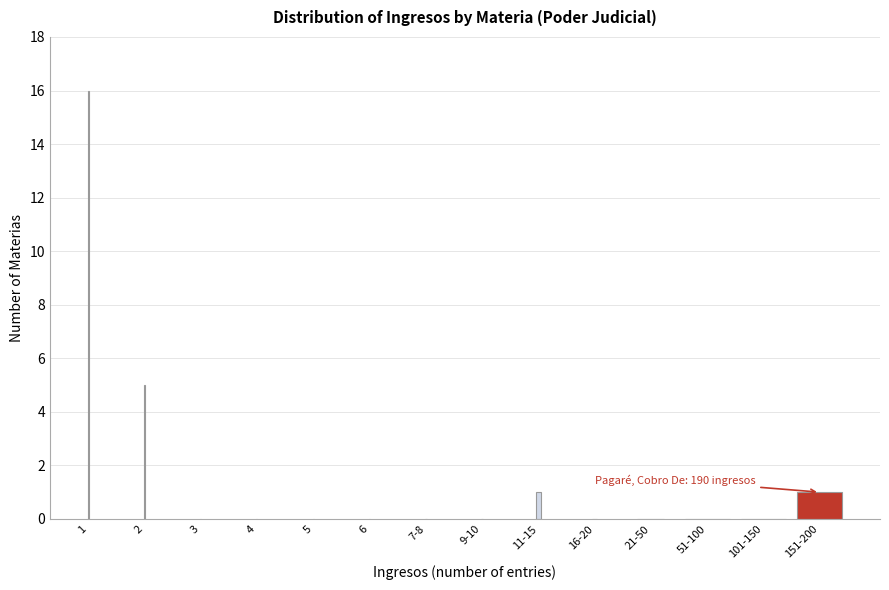

Reading left to right, list all the values displayed in this chart.

1=16	2=5	3=0	4=0	5=0	6=0	7-8=0	9-10=0	11-15=1	16-20=0	21-50=0	51-100=0	101-150=0	151-200=1